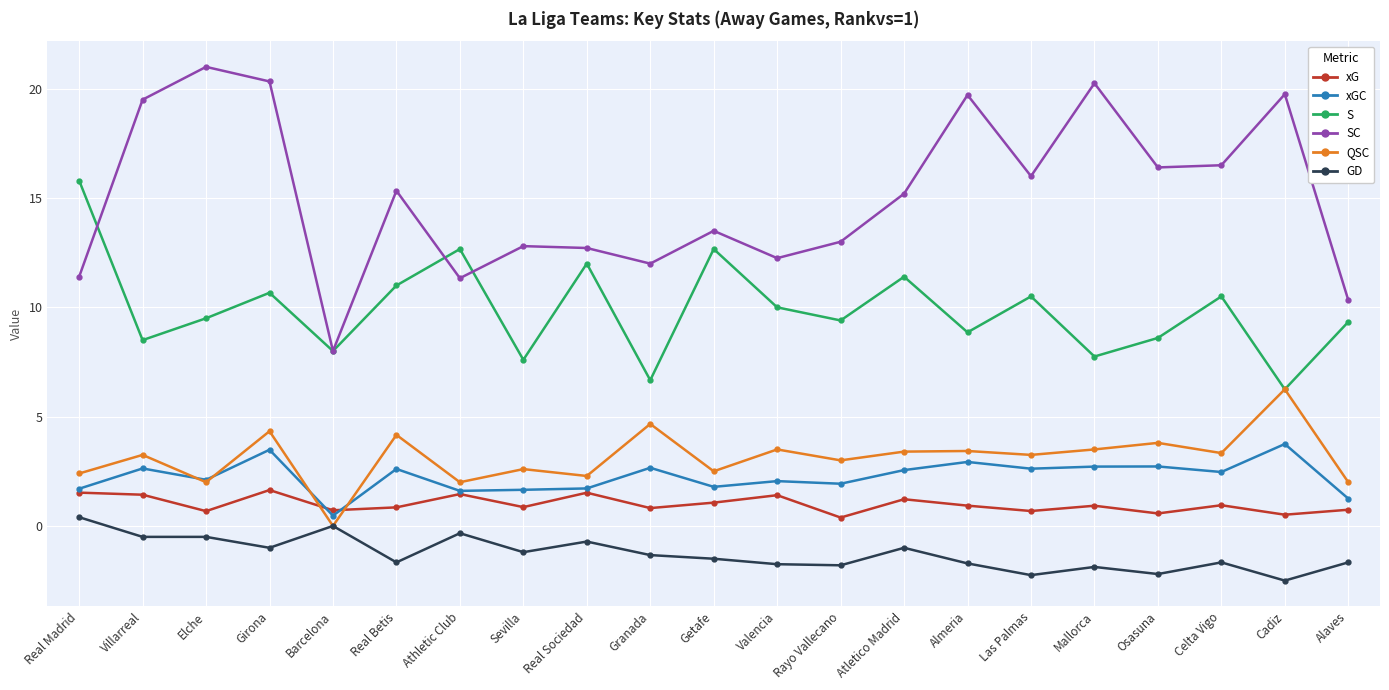

What is the sum of all S values?

207.7